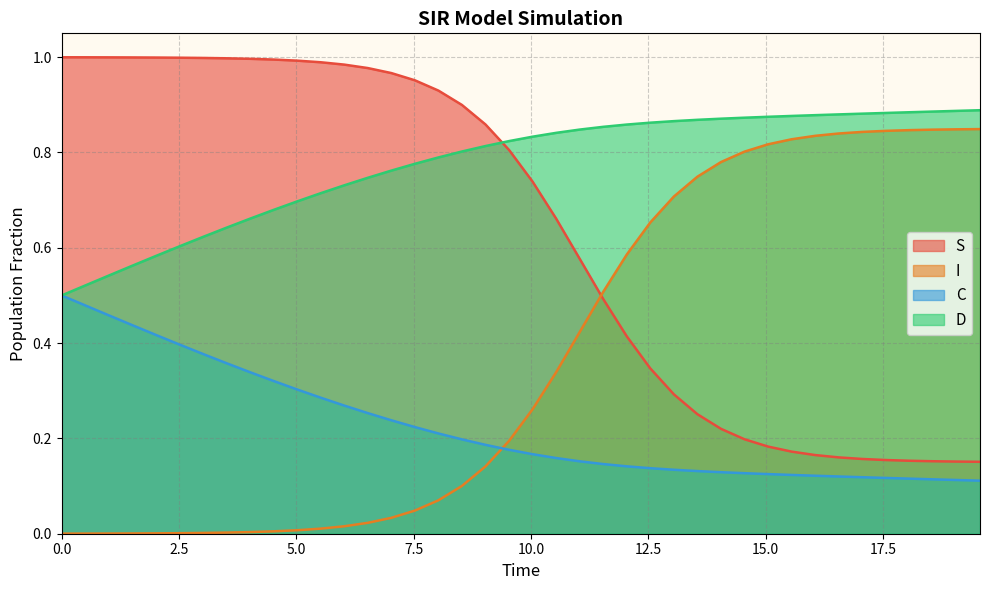

How many intersections are there between I and S?

1